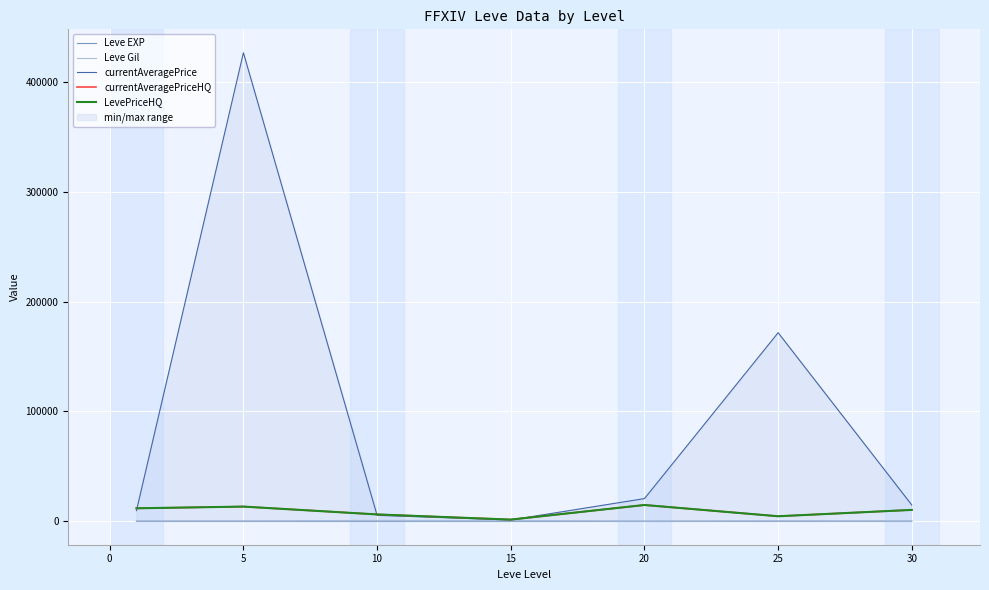

What is the maximum value for currentAveragePriceHQ?

14833.3